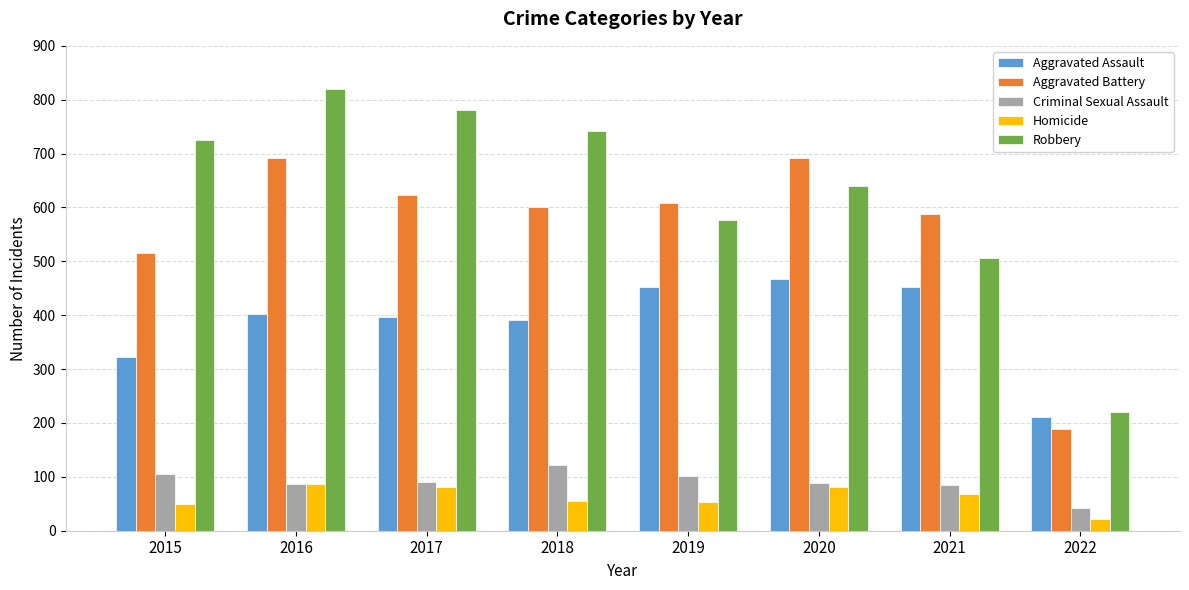

What is the difference between the second highest and minimum values in the Aggravated Battery series?

503